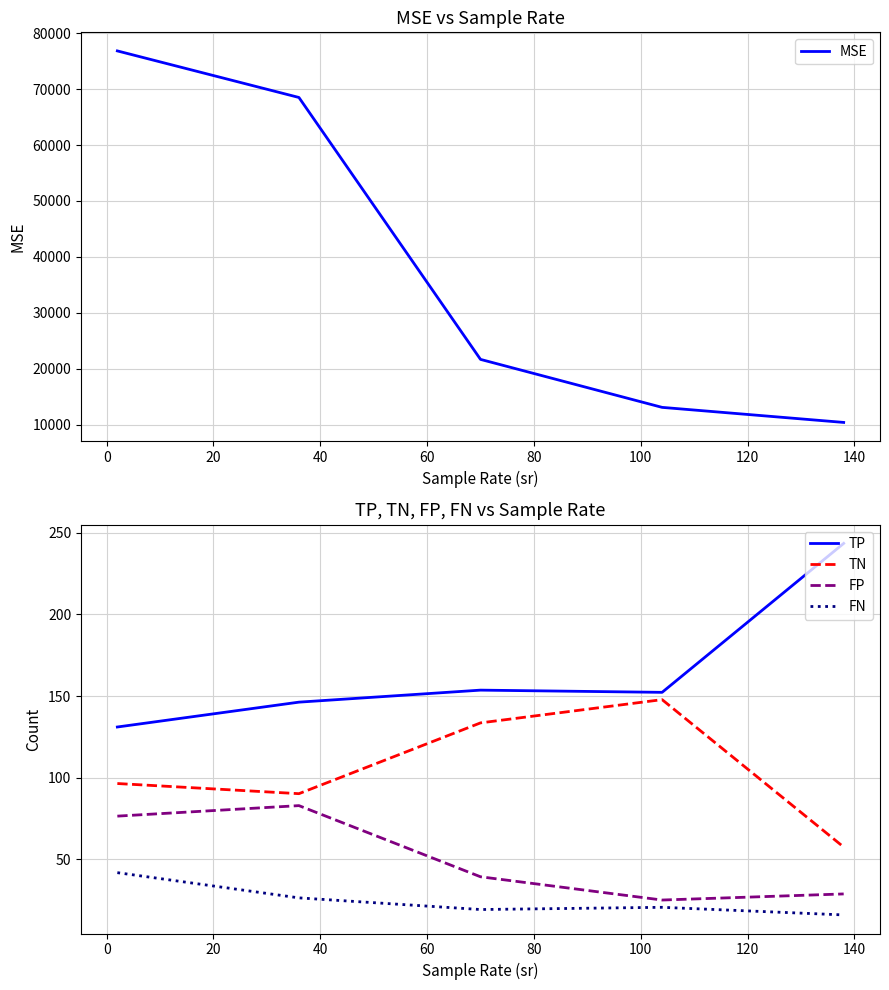

How many lines are shown in the chart?

5